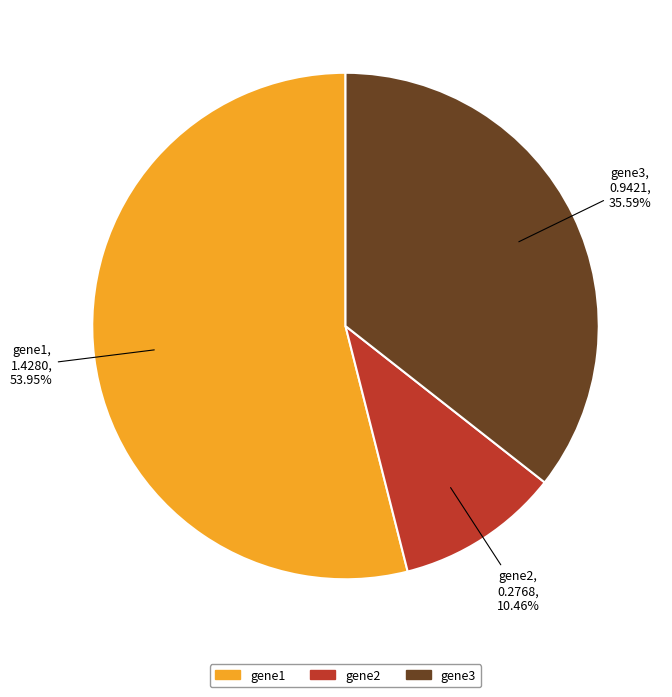

How many segments does this pie chart have?

3